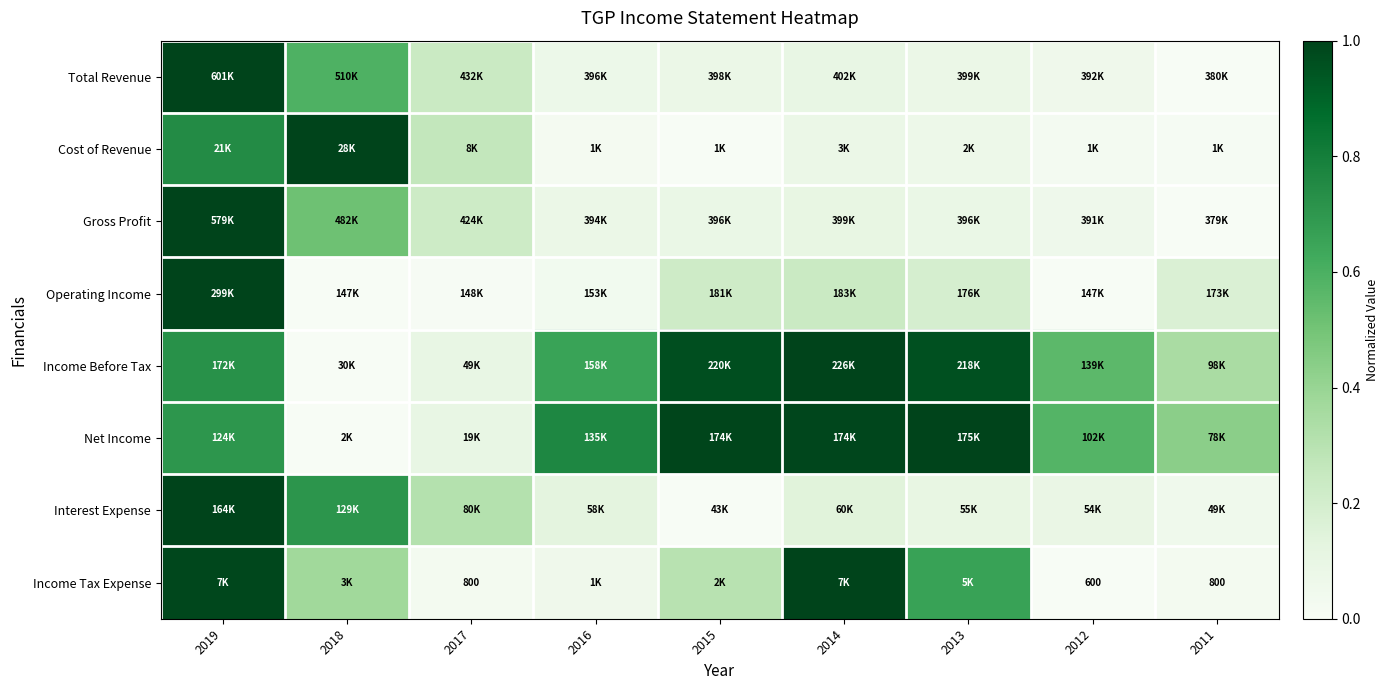

Between 2012 and 2011, which series saw the biggest shift?

Income Before Tax